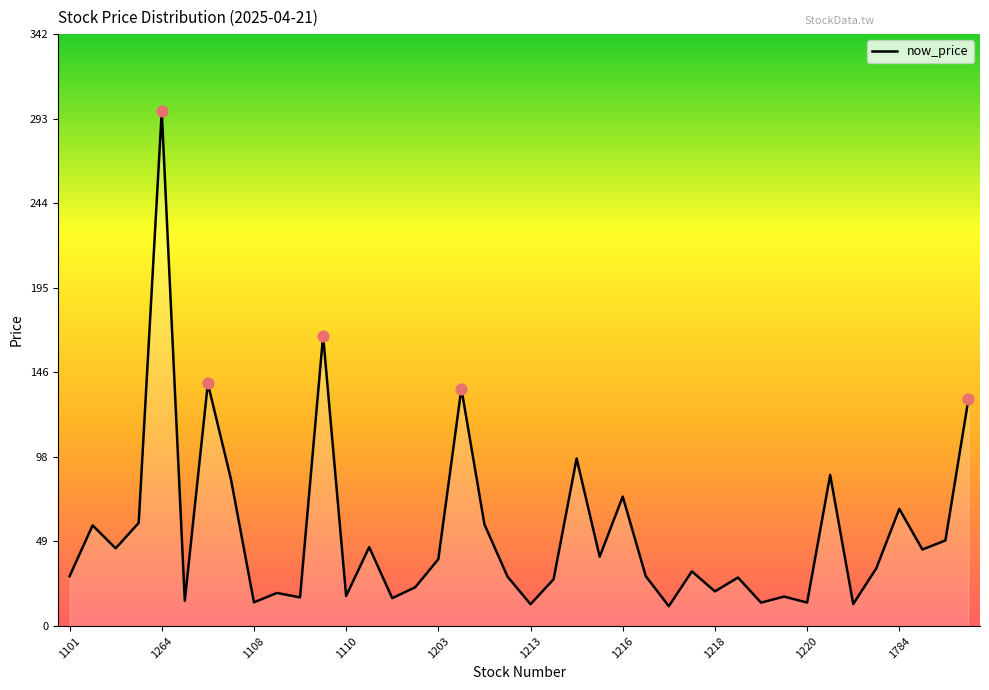

What is the greatest value displayed?

297.0